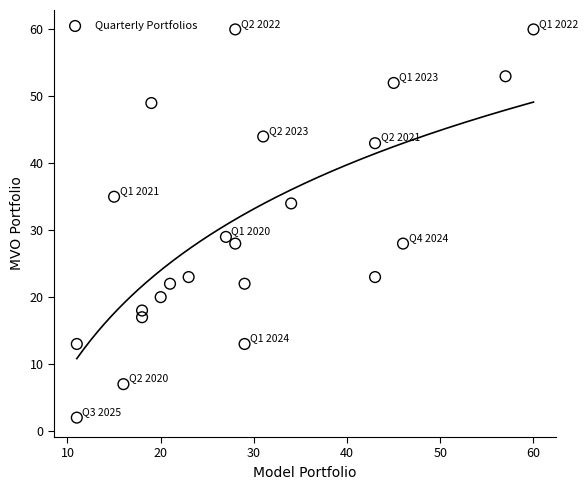

What Y value in the scatter plot is closest to 31?

29